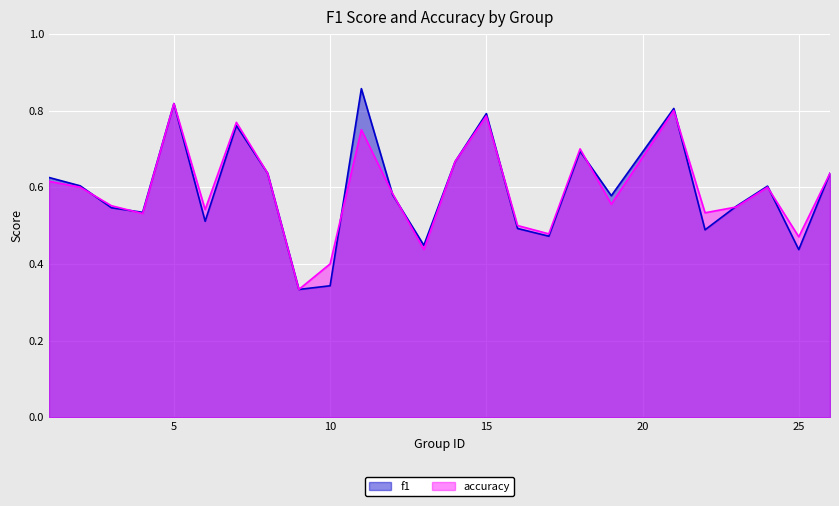

At which label is f1 closest to 0?

9